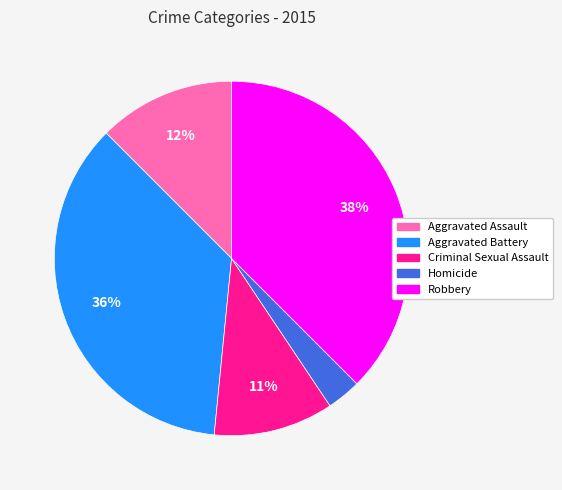

The Robbery slice represents 38% of the pie. True or false?

True